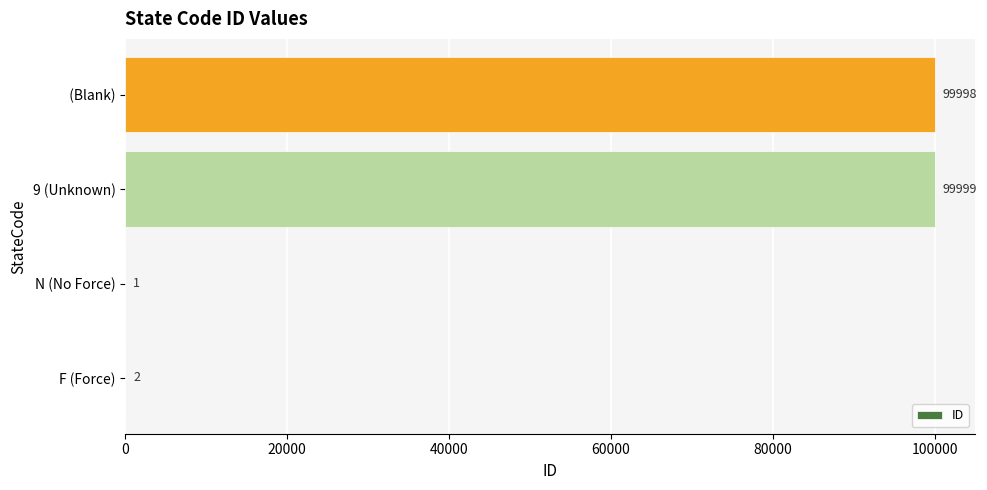

Reading bottom to top, extract all data points from this chart.

F (Force)=2	N (No Force)=1	9 (Unknown)=99999	  (Blank)=99998